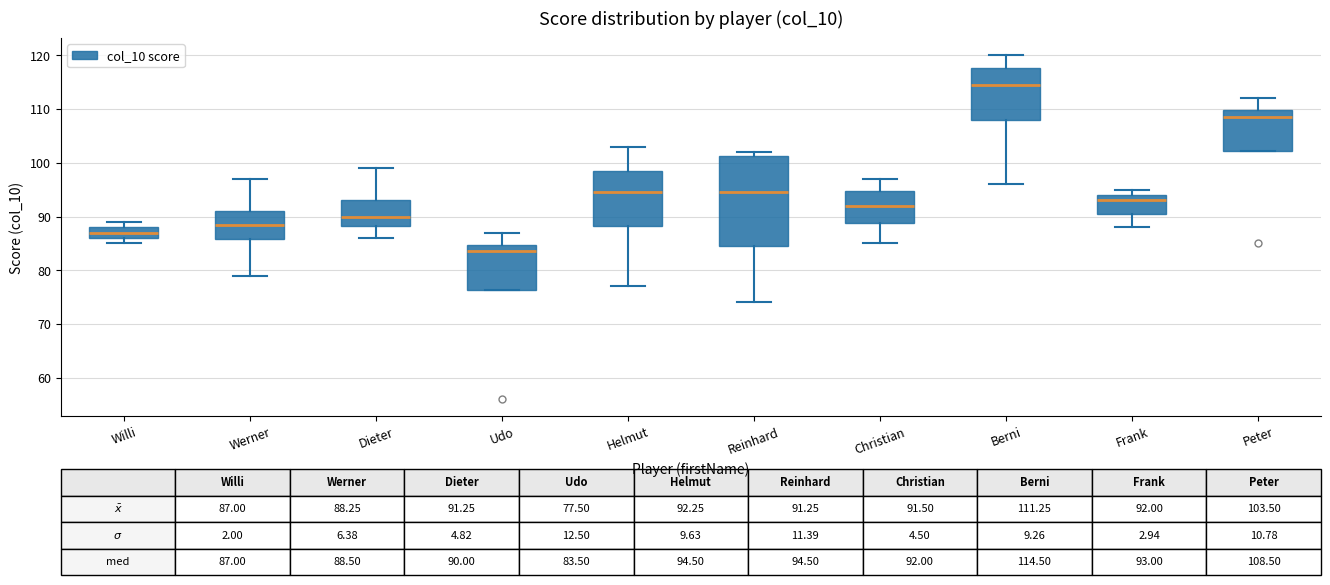

Comparing the boxes themselves (not the whiskers), which one is the tallest?

Reinhard